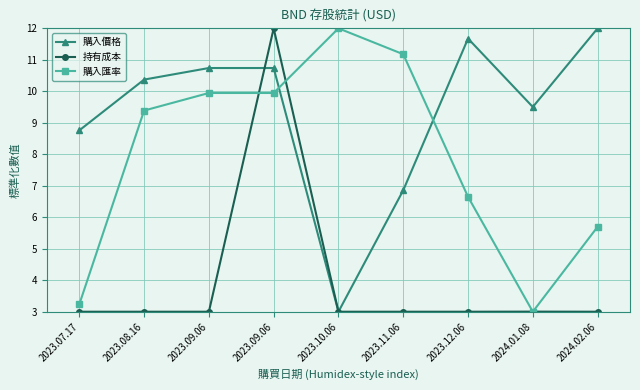

What is the lowest value of the 購入價格 series?

3.0